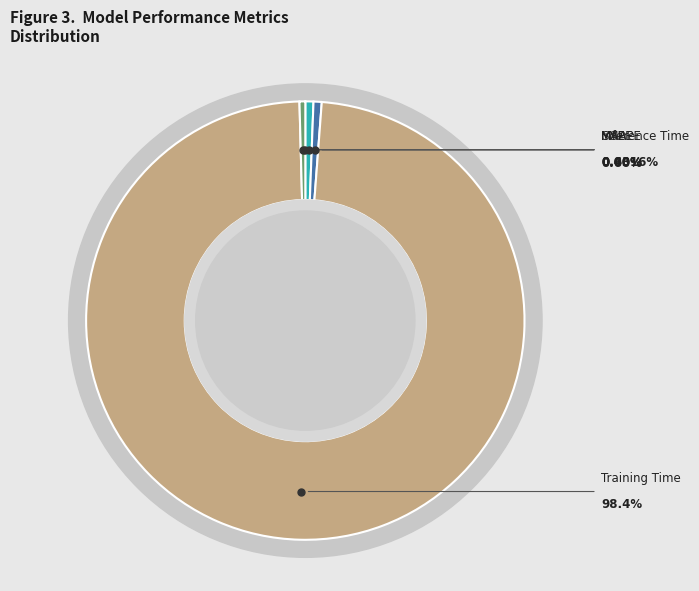

Which category accounts for the majority?

Training Time